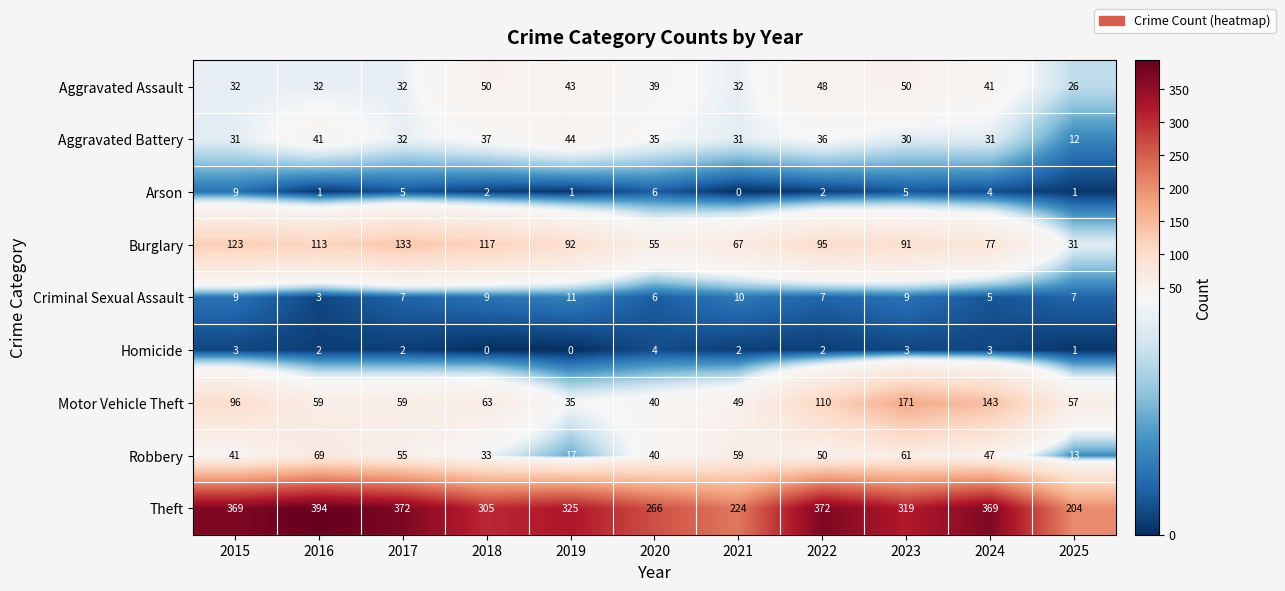

Is it true that Burglary equals 193 at 2016?

False